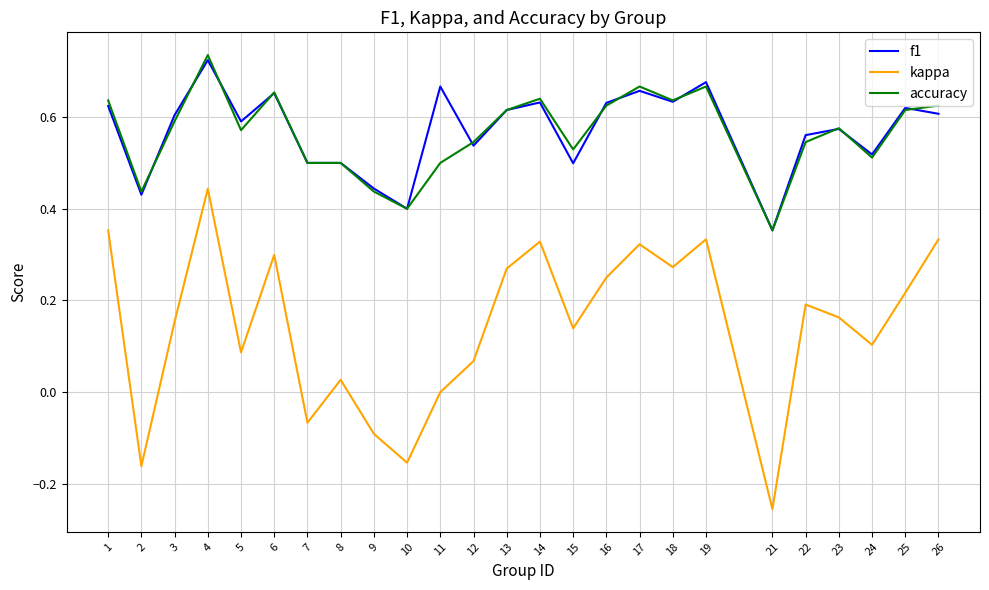

What is the sum of the accuracy values at 22 and 3?

1.1